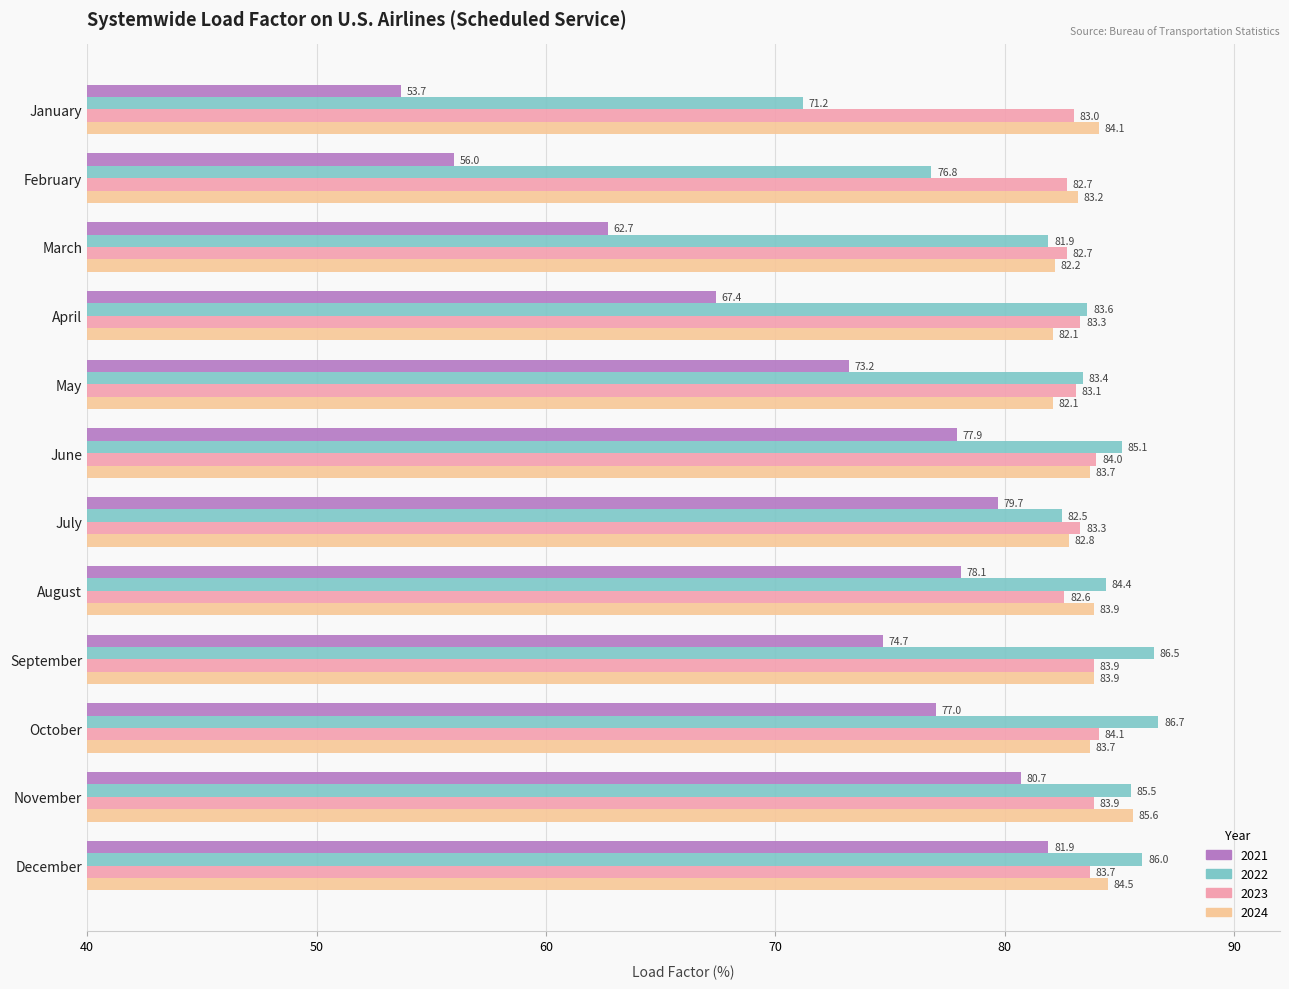

The 2024 series shows 117.6 at October. True or false?

False